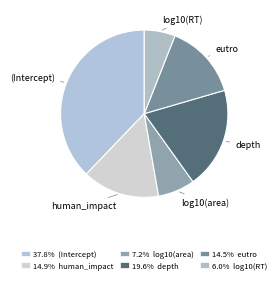

Count the number of slices in the pie.

6